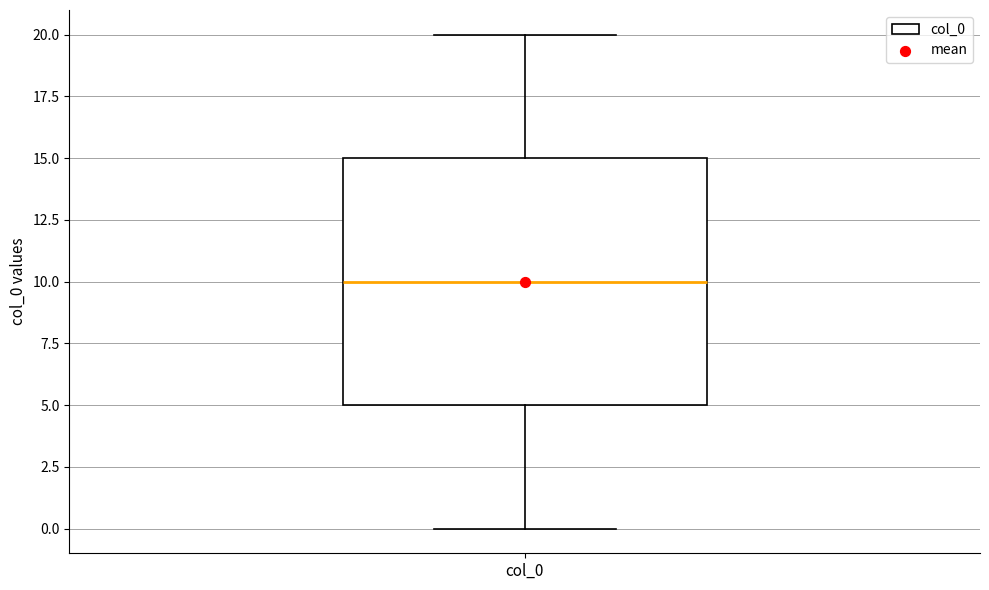

Transcribe this box plot: give where the median line is, the range the box spans, and where the two whiskers end, as read against the y-axis. The values are not printed on the chart, so give them approximately, as read against the axis.

median 10, box 5 to 15, whiskers 0 to 20